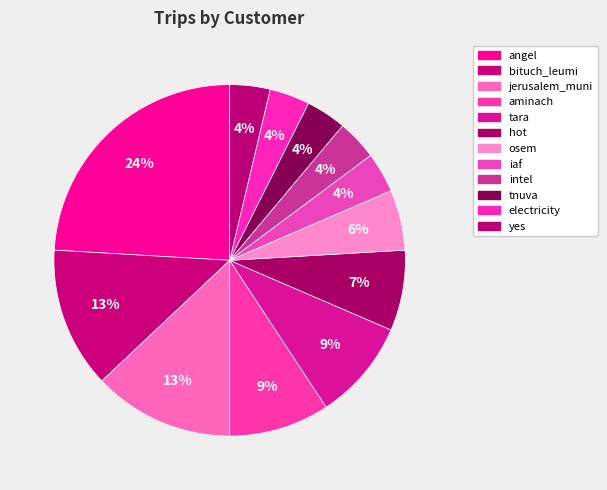

Count the number of slices in the pie.

12